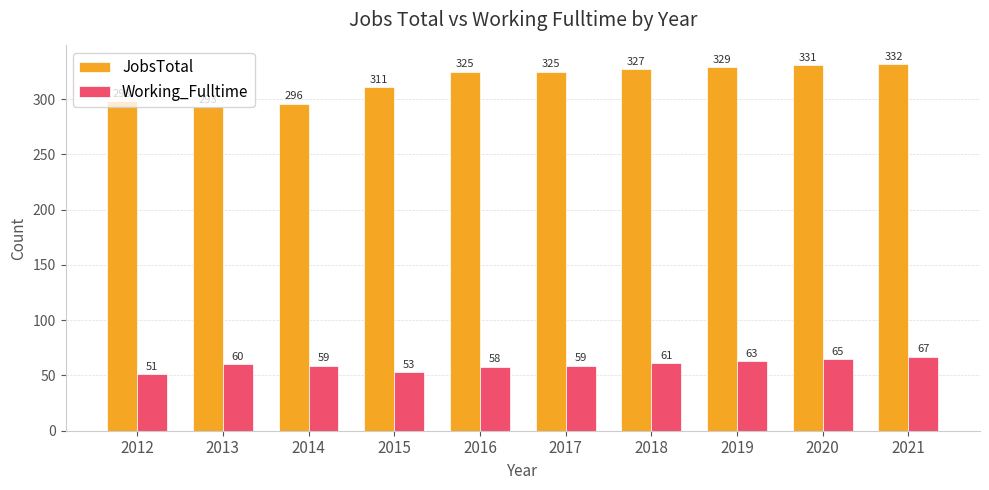

What is the difference between the second highest and minimum values in the Working_Fulltime series?

14